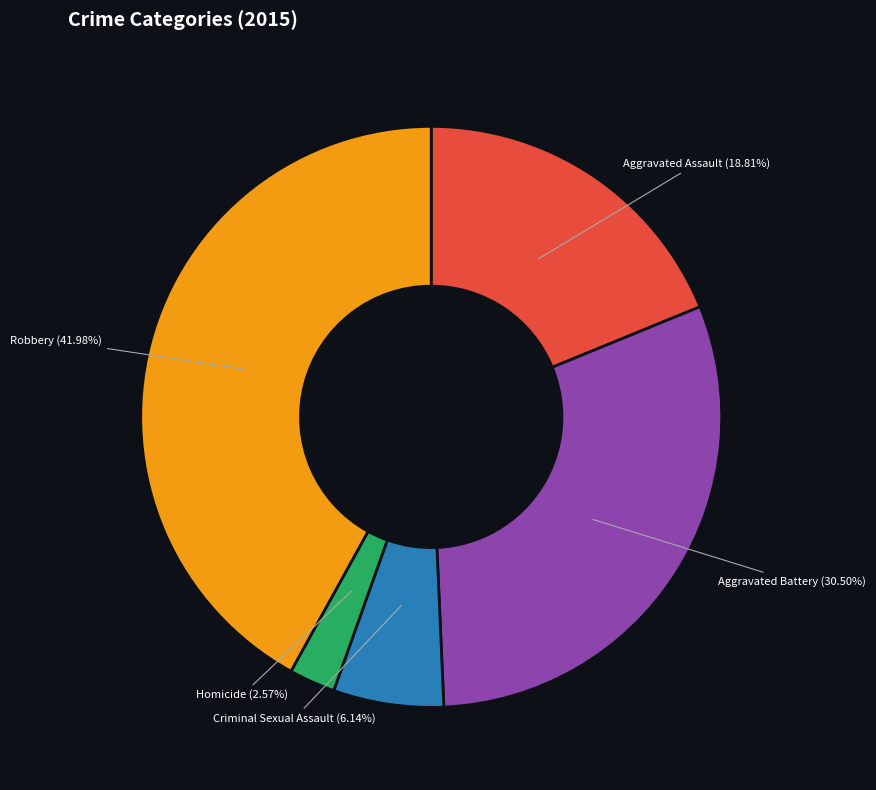

Rank the categories by value from lowest to highest.

Homicide, Criminal Sexual Assault, Aggravated Assault, Aggravated Battery, Robbery